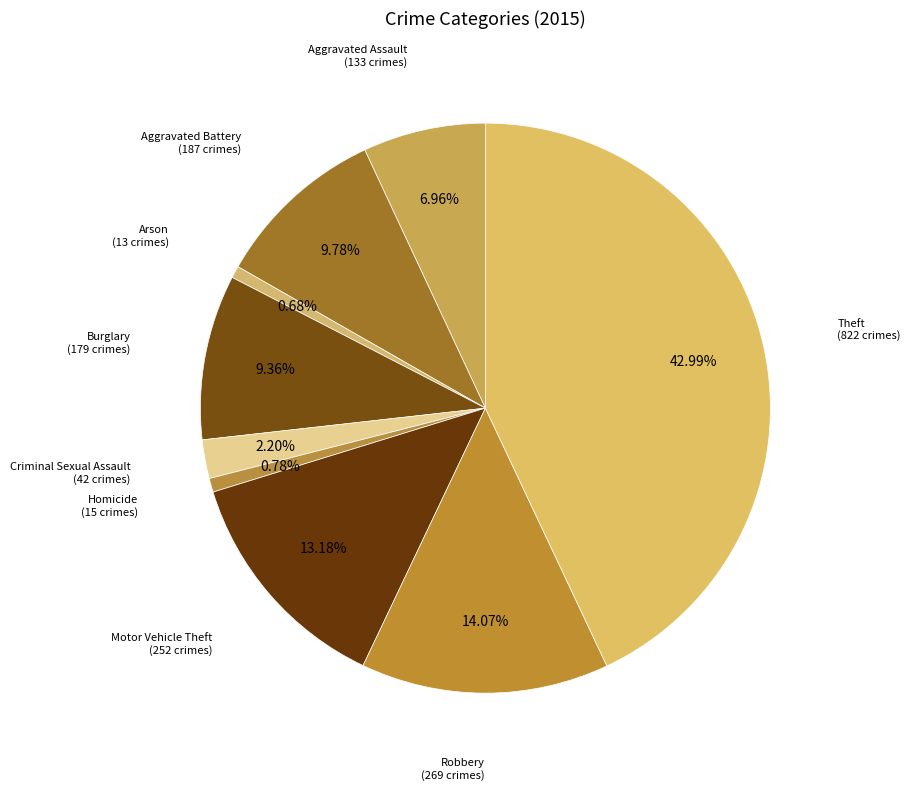

Rank the categories by value from lowest to highest.

Arson, Homicide, Criminal Sexual Assault, Aggravated Assault, Burglary, Aggravated Battery, Motor Vehicle Theft, Robbery, Theft